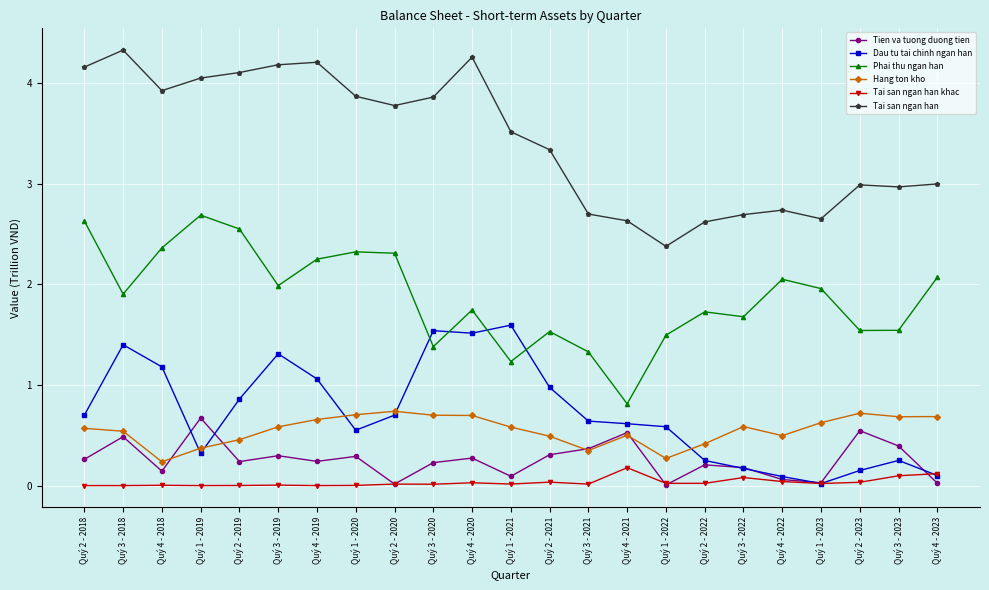

True or false: Tai san ngan han has more than 0 interior local peaks.

True